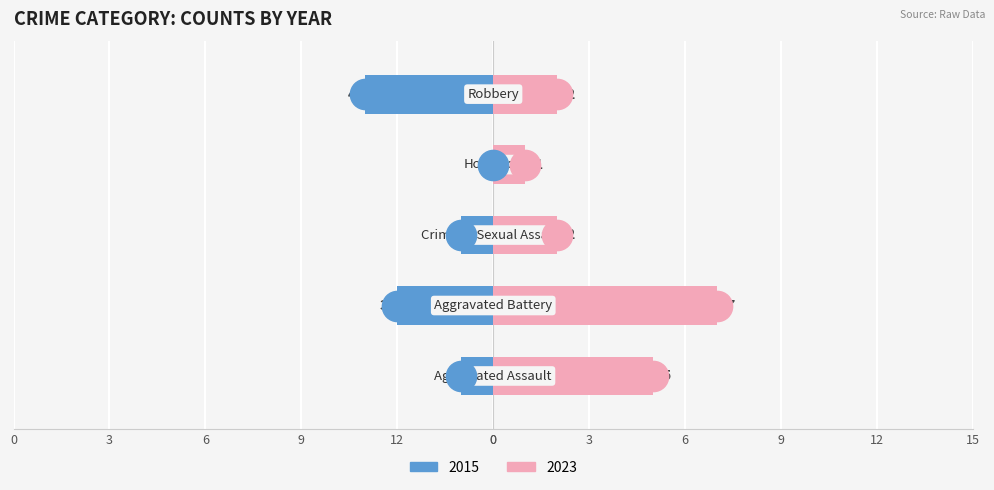

List the labels in order of 2023 value, smallest first.

Homicide, Criminal Sexual Assault, Robbery, Aggravated Assault, Aggravated Battery